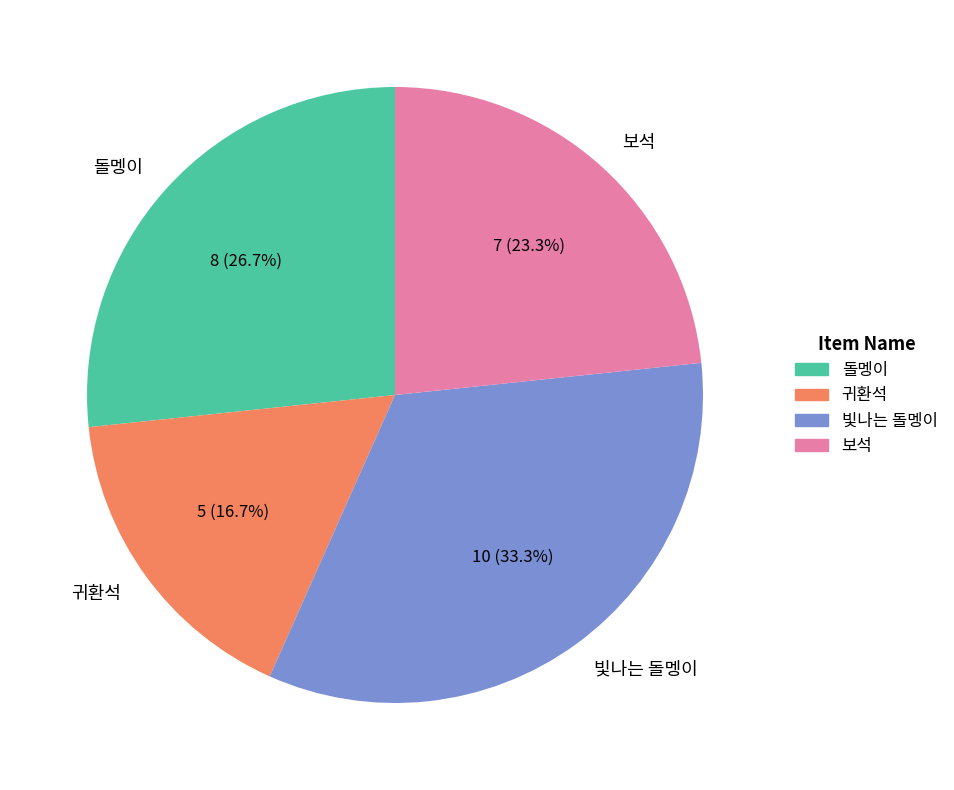

Which slice is the smallest?

귀환석